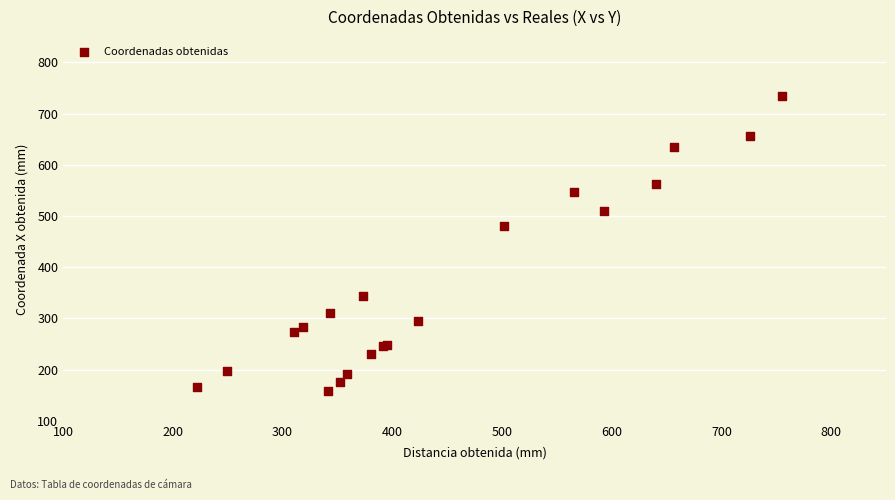

What Y value in the scatter plot is closest to 446?

480.3